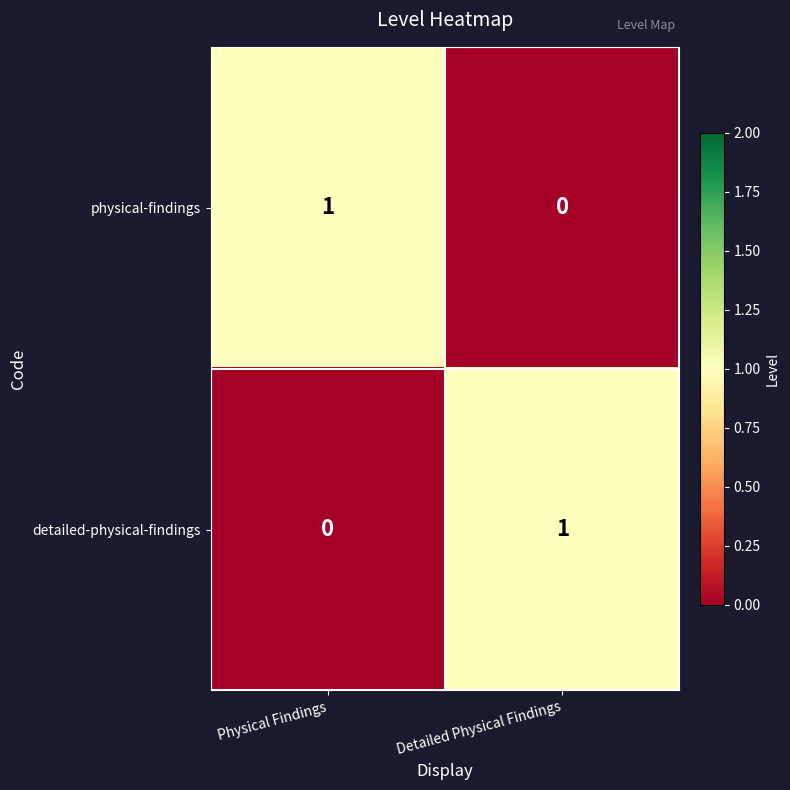

Which category has the highest value in the detailed-physical-findings series?

Detailed Physical Findings